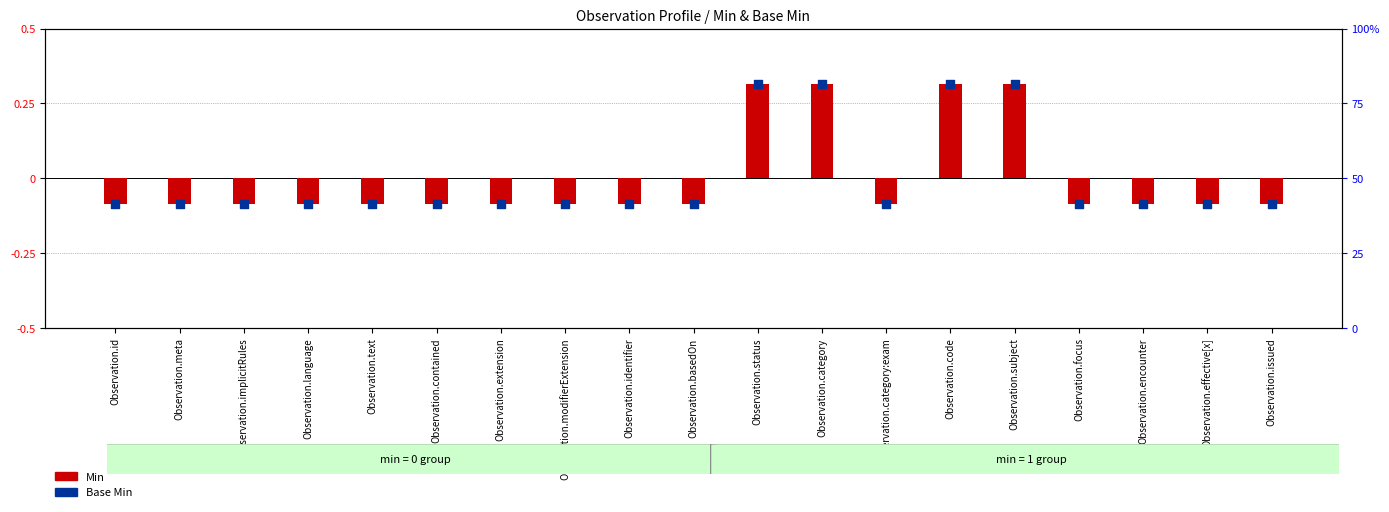

Which series has the largest total across all categories?

Min